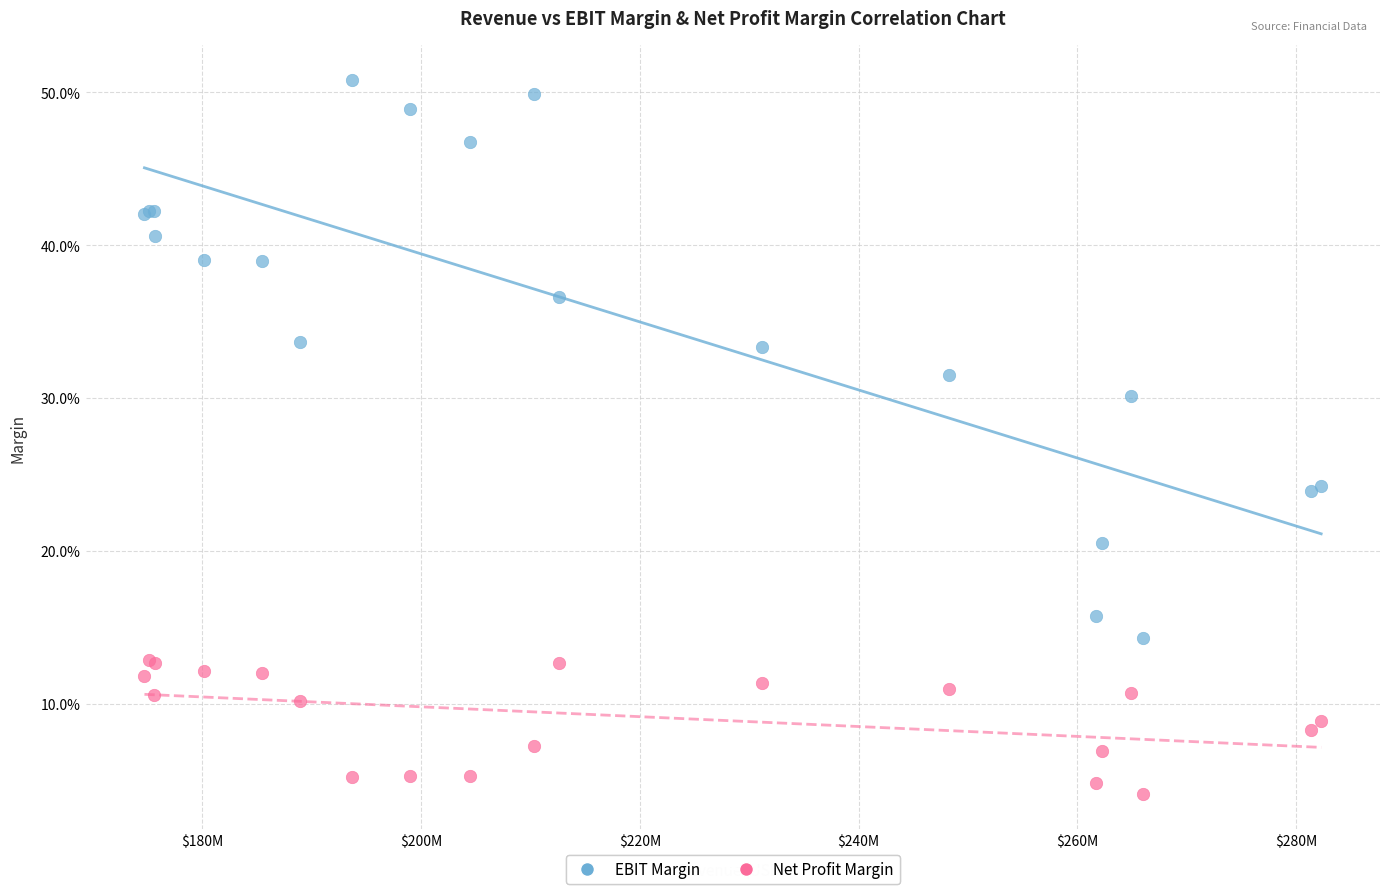

Which series contains the highest Y value?

EBIT Margin